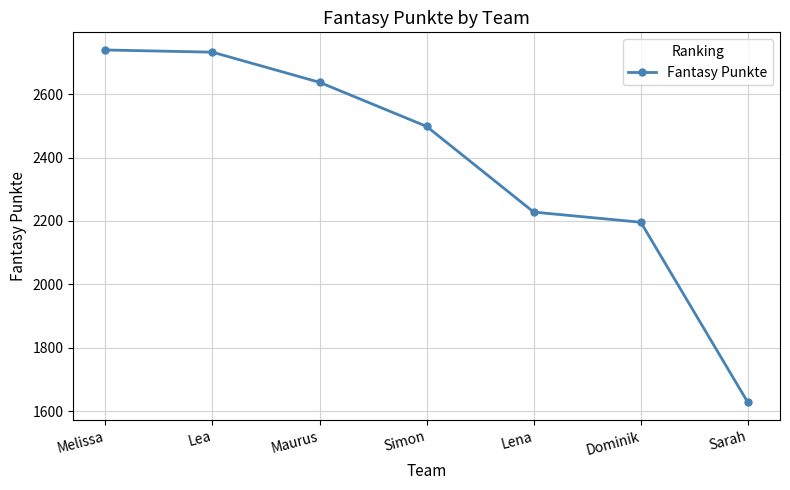

The chart shows a value of 1628 at Sarah. True or false?

True